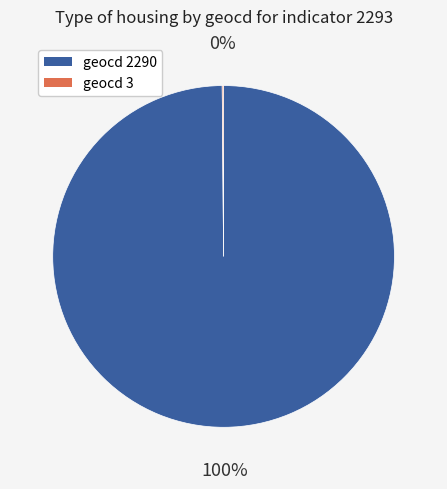

Is there a majority slice in this chart?

Yes